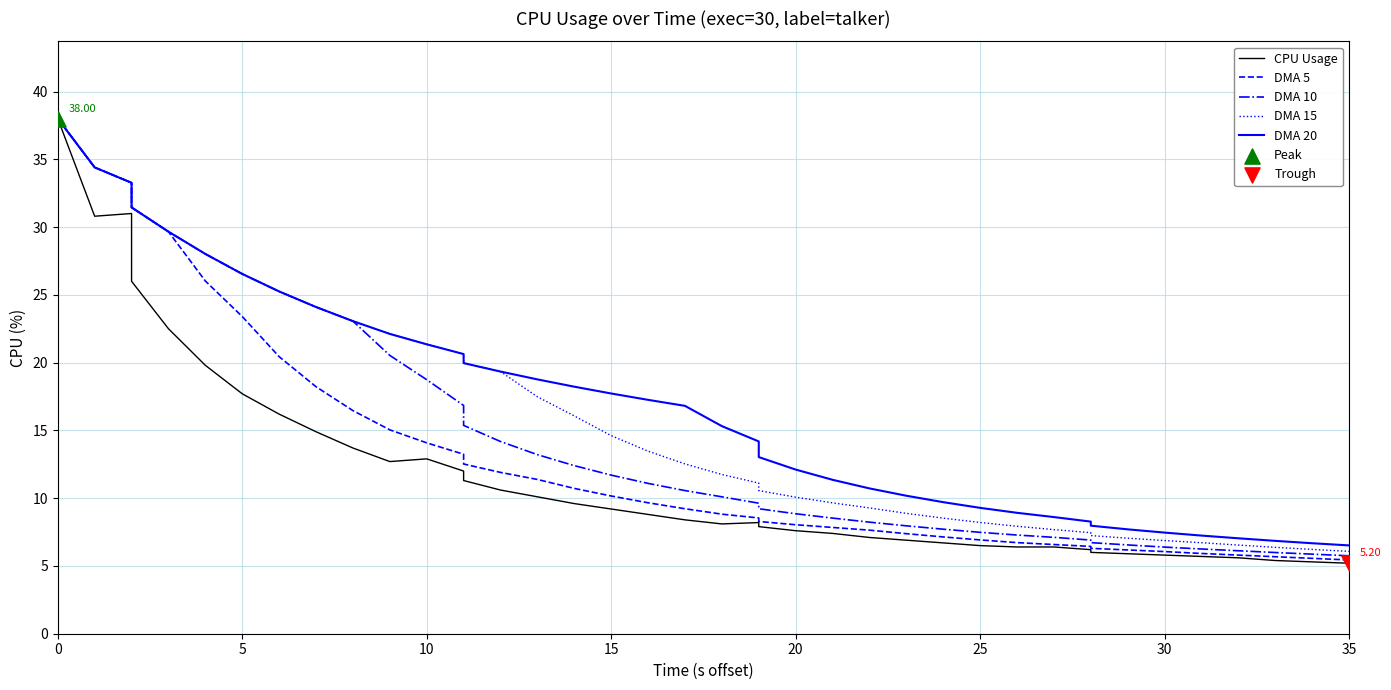

What are all the series names shown in the legend?

CPU Usage, DMA 5, DMA 10, DMA 15, DMA 20